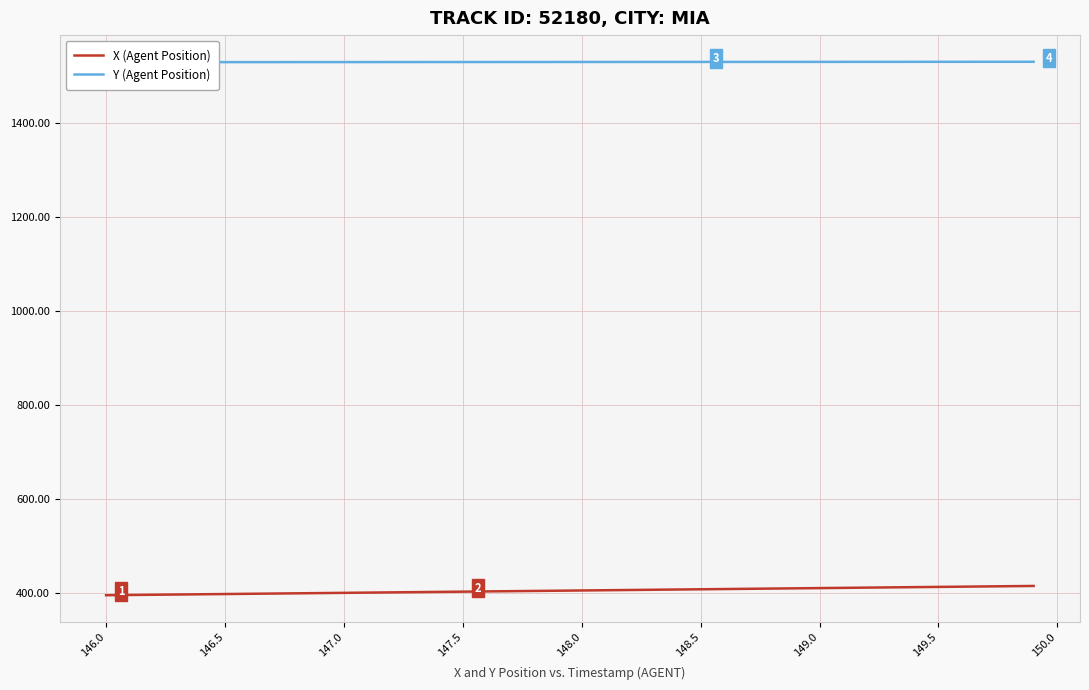

What are all the series names shown in the legend?

X (Agent Position), Y (Agent Position)